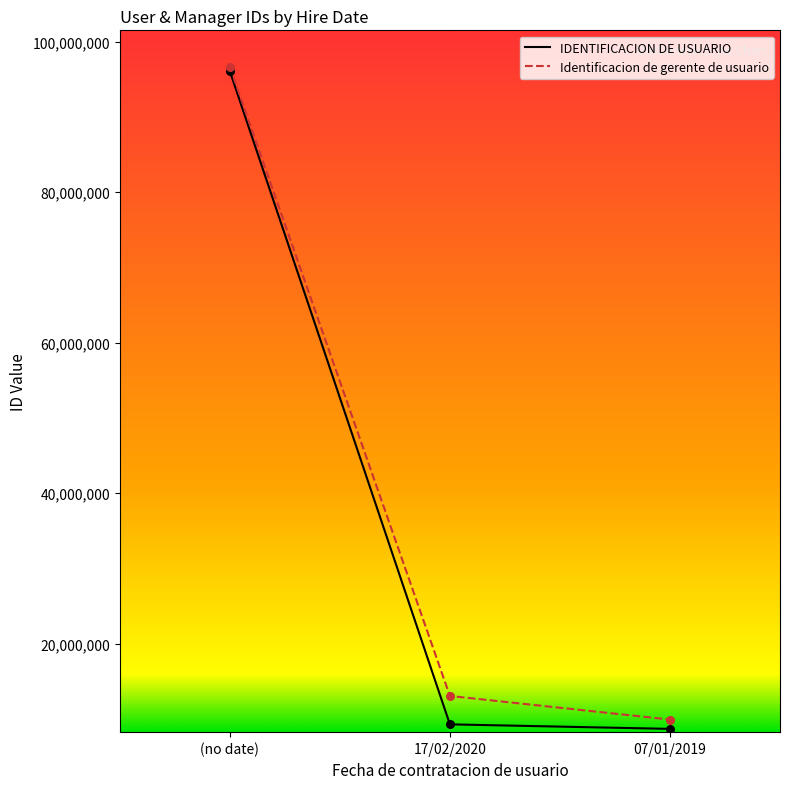

What is the total value across all series at 17/02/2020?

22357918